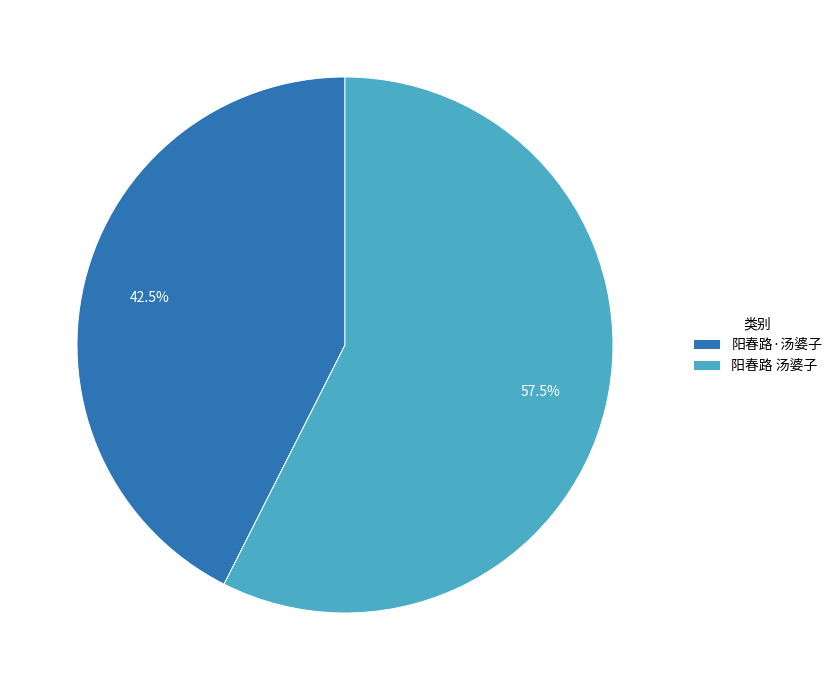

Combined, what portion of the pie is 阳春路 汤婆子 and 阳春路·汤婆子?

100.0%